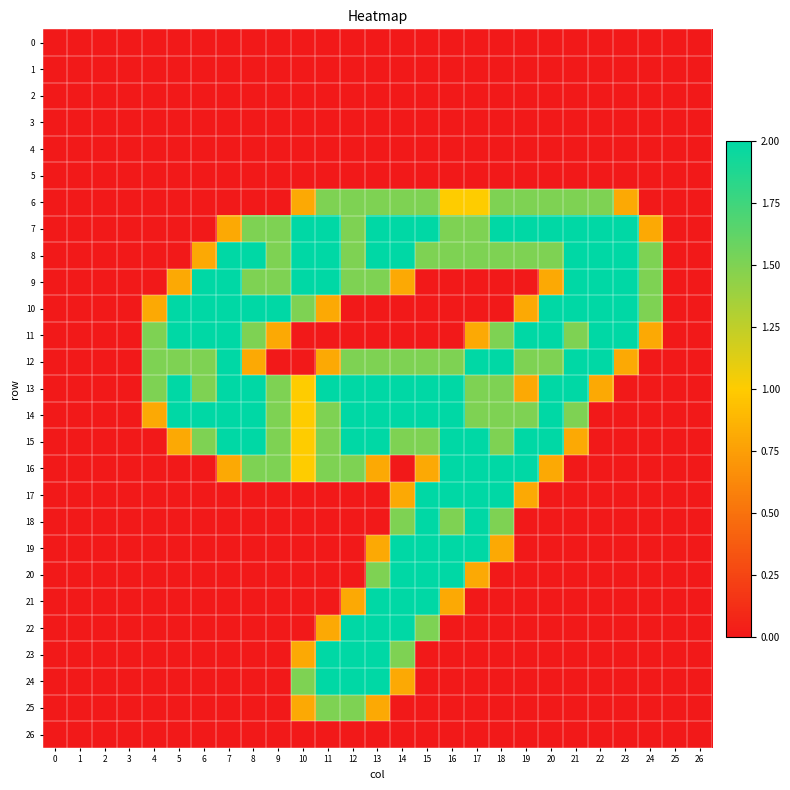

Reading right to left, what are all the values shown in this chart?

0: 26=0.0	25=0.0	24=0.0	23=0.0	22=0.0	21=0.0	20=0.0	19=0.0	18=0.0	17=0.0	16=0.0	15=0.0	14=0.0	13=0.0	12=0.0	11=0.0	10=0.0	9=0.0	8=0.0	7=0.0	6=0.0	5=0.0	4=0.0	3=0.0	2=0.0	1=0.0	0=0.0
1: 26=0.0	25=0.0	24=0.0	23=0.0	22=0.0	21=0.0	20=0.0	19=0.0	18=0.0	17=0.0	16=0.0	15=0.0	14=0.0	13=0.0	12=0.0	11=0.0	10=0.0	9=0.0	8=0.0	7=0.0	6=0.0	5=0.0	4=0.0	3=0.0	2=0.0	1=0.0	0=0.0
2: 26=0.0	25=0.0	24=0.0	23=0.0	22=0.0	21=0.0	20=0.0	19=0.0	18=0.0	17=0.0	16=0.0	15=0.0	14=0.0	13=0.0	12=0.0	11=0.0	10=0.0	9=0.0	8=0.0	7=0.0	6=0.0	5=0.0	4=0.0	3=0.0	2=0.0	1=0.0	0=0.0
3: 26=0.0	25=0.0	24=0.0	23=0.0	22=0.0	21=0.0	20=0.0	19=0.0	18=0.0	17=0.0	16=0.0	15=0.0	14=0.0	13=0.0	12=0.0	11=0.0	10=0.0	9=0.0	8=0.0	7=0.0	6=0.0	5=0.0	4=0.0	3=0.0	2=0.0	1=0.0	0=0.0
4: 26=0.0	25=0.0	24=0.0	23=0.0	22=0.0	21=0.0	20=0.0	19=0.0	18=0.0	17=0.0	16=0.0	15=0.0	14=0.0	13=0.0	12=0.0	11=0.0	10=0.0	9=0.0	8=0.0	7=0.0	6=0.0	5=0.0	4=0.0	3=0.0	2=0.0	1=0.0	0=0.0
5: 26=0.0	25=0.0	24=0.0	23=0.0	22=0.0	21=0.0	20=0.0	19=0.0	18=0.0	17=0.0	16=0.0	15=0.0	14=0.0	13=0.0	12=0.0	11=0.0	10=0.0	9=0.0	8=0.0	7=0.0	6=0.0	5=0.0	4=0.0	3=0.0	2=0.0	1=0.0	0=0.0
6: 26=0.0	25=0.0	24=0.0	23=0.8	22=1.5	21=1.5	20=1.5	19=1.5	18=1.5	17=1.0	16=1.0	15=1.5	14=1.5	13=1.5	12=1.5	11=1.5	10=0.8	9=0.0	8=0.0	7=0.0	6=0.0	5=0.0	4=0.0	3=0.0	2=0.0	1=0.0	0=0.0
7: 26=0.0	25=0.0	24=0.8	23=2.0	22=2.0	21=2.0	20=2.0	19=2.0	18=2.0	17=1.5	16=1.5	15=2.0	14=2.0	13=2.0	12=1.5	11=2.0	10=2.0	9=1.5	8=1.5	7=0.8	6=0.0	5=0.0	4=0.0	3=0.0	2=0.0	1=0.0	0=0.0
8: 26=0.0	25=0.0	24=1.5	23=2.0	22=2.0	21=2.0	20=1.5	19=1.5	18=1.5	17=1.5	16=1.5	15=1.5	14=2.0	13=2.0	12=1.5	11=2.0	10=2.0	9=1.5	8=2.0	7=2.0	6=0.8	5=0.0	4=0.0	3=0.0	2=0.0	1=0.0	0=0.0
9: 26=0.0	25=0.0	24=1.5	23=2.0	22=2.0	21=2.0	20=0.8	19=0.0	18=0.0	17=0.0	16=0.0	15=0.0	14=0.8	13=1.5	12=1.5	11=2.0	10=2.0	9=1.5	8=1.5	7=2.0	6=2.0	5=0.8	4=0.0	3=0.0	2=0.0	1=0.0	0=0.0
10: 26=0.0	25=0.0	24=1.5	23=2.0	22=2.0	21=2.0	20=2.0	19=0.8	18=0.0	17=0.0	16=0.0	15=0.0	14=0.0	13=0.0	12=0.0	11=0.8	10=1.5	9=2.0	8=2.0	7=2.0	6=2.0	5=2.0	4=0.8	3=0.0	2=0.0	1=0.0	0=0.0
11: 26=0.0	25=0.0	24=0.8	23=2.0	22=2.0	21=1.5	20=2.0	19=2.0	18=1.5	17=0.8	16=0.0	15=0.0	14=0.0	13=0.0	12=0.0	11=0.0	10=0.0	9=0.8	8=1.5	7=2.0	6=2.0	5=2.0	4=1.5	3=0.0	2=0.0	1=0.0	0=0.0
12: 26=0.0	25=0.0	24=0.0	23=0.8	22=2.0	21=2.0	20=1.5	19=1.5	18=2.0	17=2.0	16=1.5	15=1.5	14=1.5	13=1.5	12=1.5	11=0.8	10=0.0	9=0.0	8=0.8	7=2.0	6=1.5	5=1.5	4=1.5	3=0.0	2=0.0	1=0.0	0=0.0
13: 26=0.0	25=0.0	24=0.0	23=0.0	22=0.8	21=2.0	20=2.0	19=0.8	18=1.5	17=1.5	16=2.0	15=2.0	14=2.0	13=2.0	12=2.0	11=2.0	10=1.0	9=1.5	8=2.0	7=2.0	6=1.5	5=2.0	4=1.5	3=0.0	2=0.0	1=0.0	0=0.0
14: 26=0.0	25=0.0	24=0.0	23=0.0	22=0.0	21=1.5	20=2.0	19=1.5	18=1.5	17=1.5	16=2.0	15=2.0	14=2.0	13=2.0	12=2.0	11=1.5	10=1.0	9=1.5	8=2.0	7=2.0	6=2.0	5=2.0	4=0.8	3=0.0	2=0.0	1=0.0	0=0.0
15: 26=0.0	25=0.0	24=0.0	23=0.0	22=0.0	21=0.8	20=2.0	19=2.0	18=1.5	17=2.0	16=2.0	15=1.5	14=1.5	13=2.0	12=2.0	11=1.5	10=1.0	9=1.5	8=2.0	7=2.0	6=1.5	5=0.8	4=0.0	3=0.0	2=0.0	1=0.0	0=0.0
16: 26=0.0	25=0.0	24=0.0	23=0.0	22=0.0	21=0.0	20=0.8	19=2.0	18=2.0	17=2.0	16=2.0	15=0.8	14=0.0	13=0.8	12=1.5	11=1.5	10=1.0	9=1.5	8=1.5	7=0.8	6=0.0	5=0.0	4=0.0	3=0.0	2=0.0	1=0.0	0=0.0
17: 26=0.0	25=0.0	24=0.0	23=0.0	22=0.0	21=0.0	20=0.0	19=0.8	18=2.0	17=2.0	16=2.0	15=2.0	14=0.8	13=0.0	12=0.0	11=0.0	10=0.0	9=0.0	8=0.0	7=0.0	6=0.0	5=0.0	4=0.0	3=0.0	2=0.0	1=0.0	0=0.0
18: 26=0.0	25=0.0	24=0.0	23=0.0	22=0.0	21=0.0	20=0.0	19=0.0	18=1.5	17=2.0	16=1.5	15=2.0	14=1.5	13=0.0	12=0.0	11=0.0	10=0.0	9=0.0	8=0.0	7=0.0	6=0.0	5=0.0	4=0.0	3=0.0	2=0.0	1=0.0	0=0.0
19: 26=0.0	25=0.0	24=0.0	23=0.0	22=0.0	21=0.0	20=0.0	19=0.0	18=0.8	17=2.0	16=2.0	15=2.0	14=2.0	13=0.8	12=0.0	11=0.0	10=0.0	9=0.0	8=0.0	7=0.0	6=0.0	5=0.0	4=0.0	3=0.0	2=0.0	1=0.0	0=0.0
20: 26=0.0	25=0.0	24=0.0	23=0.0	22=0.0	21=0.0	20=0.0	19=0.0	18=0.0	17=0.8	16=2.0	15=2.0	14=2.0	13=1.5	12=0.0	11=0.0	10=0.0	9=0.0	8=0.0	7=0.0	6=0.0	5=0.0	4=0.0	3=0.0	2=0.0	1=0.0	0=0.0
21: 26=0.0	25=0.0	24=0.0	23=0.0	22=0.0	21=0.0	20=0.0	19=0.0	18=0.0	17=0.0	16=0.8	15=2.0	14=2.0	13=2.0	12=0.8	11=0.0	10=0.0	9=0.0	8=0.0	7=0.0	6=0.0	5=0.0	4=0.0	3=0.0	2=0.0	1=0.0	0=0.0
22: 26=0.0	25=0.0	24=0.0	23=0.0	22=0.0	21=0.0	20=0.0	19=0.0	18=0.0	17=0.0	16=0.0	15=1.5	14=2.0	13=2.0	12=2.0	11=0.8	10=0.0	9=0.0	8=0.0	7=0.0	6=0.0	5=0.0	4=0.0	3=0.0	2=0.0	1=0.0	0=0.0
23: 26=0.0	25=0.0	24=0.0	23=0.0	22=0.0	21=0.0	20=0.0	19=0.0	18=0.0	17=0.0	16=0.0	15=0.0	14=1.5	13=2.0	12=2.0	11=2.0	10=0.8	9=0.0	8=0.0	7=0.0	6=0.0	5=0.0	4=0.0	3=0.0	2=0.0	1=0.0	0=0.0
24: 26=0.0	25=0.0	24=0.0	23=0.0	22=0.0	21=0.0	20=0.0	19=0.0	18=0.0	17=0.0	16=0.0	15=0.0	14=0.8	13=2.0	12=2.0	11=2.0	10=1.5	9=0.0	8=0.0	7=0.0	6=0.0	5=0.0	4=0.0	3=0.0	2=0.0	1=0.0	0=0.0
25: 26=0.0	25=0.0	24=0.0	23=0.0	22=0.0	21=0.0	20=0.0	19=0.0	18=0.0	17=0.0	16=0.0	15=0.0	14=0.0	13=0.8	12=1.5	11=1.5	10=0.8	9=0.0	8=0.0	7=0.0	6=0.0	5=0.0	4=0.0	3=0.0	2=0.0	1=0.0	0=0.0
26: 26=0.0	25=0.0	24=0.0	23=0.0	22=0.0	21=0.0	20=0.0	19=0.0	18=0.0	17=0.0	16=0.0	15=0.0	14=0.0	13=0.0	12=0.0	11=0.0	10=0.0	9=0.0	8=0.0	7=0.0	6=0.0	5=0.0	4=0.0	3=0.0	2=0.0	1=0.0	0=0.0